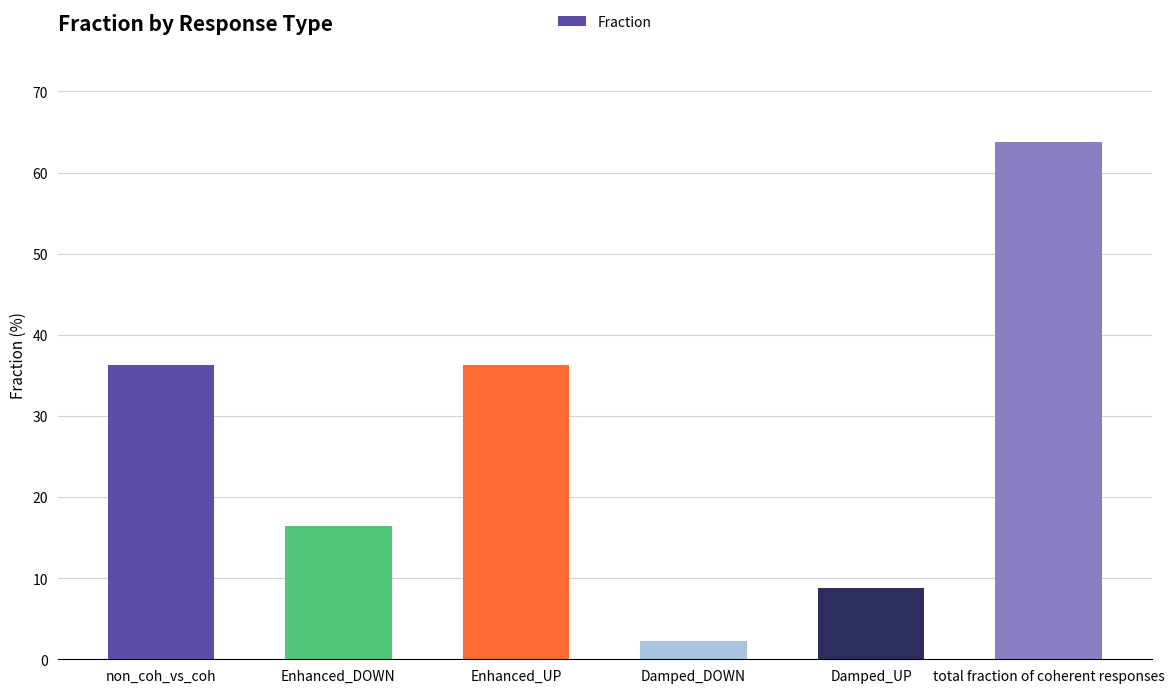

Reading right to left, list all the values displayed in this chart.

63.7	8.8	2.2	36.3	16.5	36.3